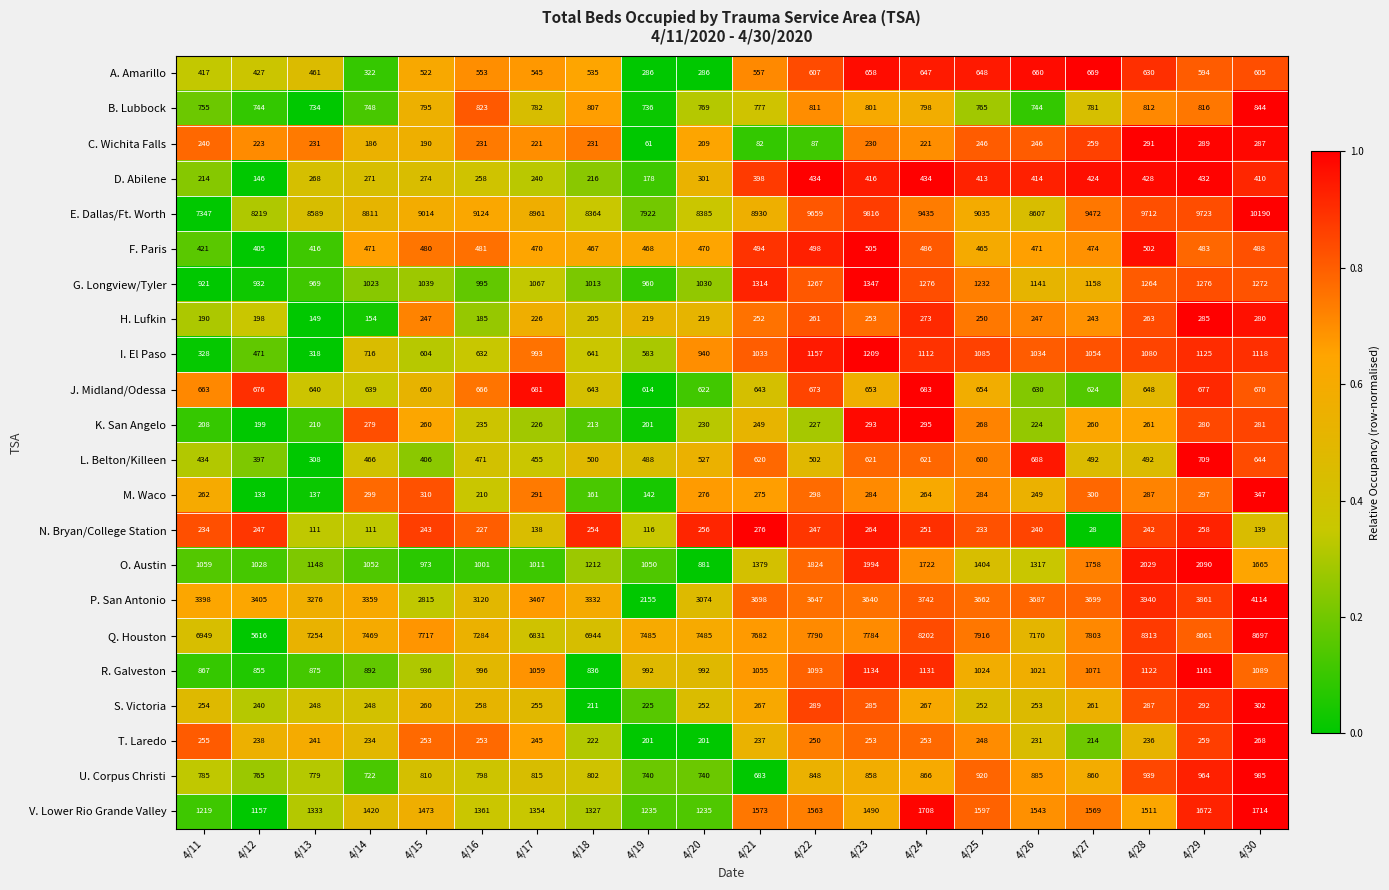

Is it true that R. Galveston equals 867 at 4/11?

True